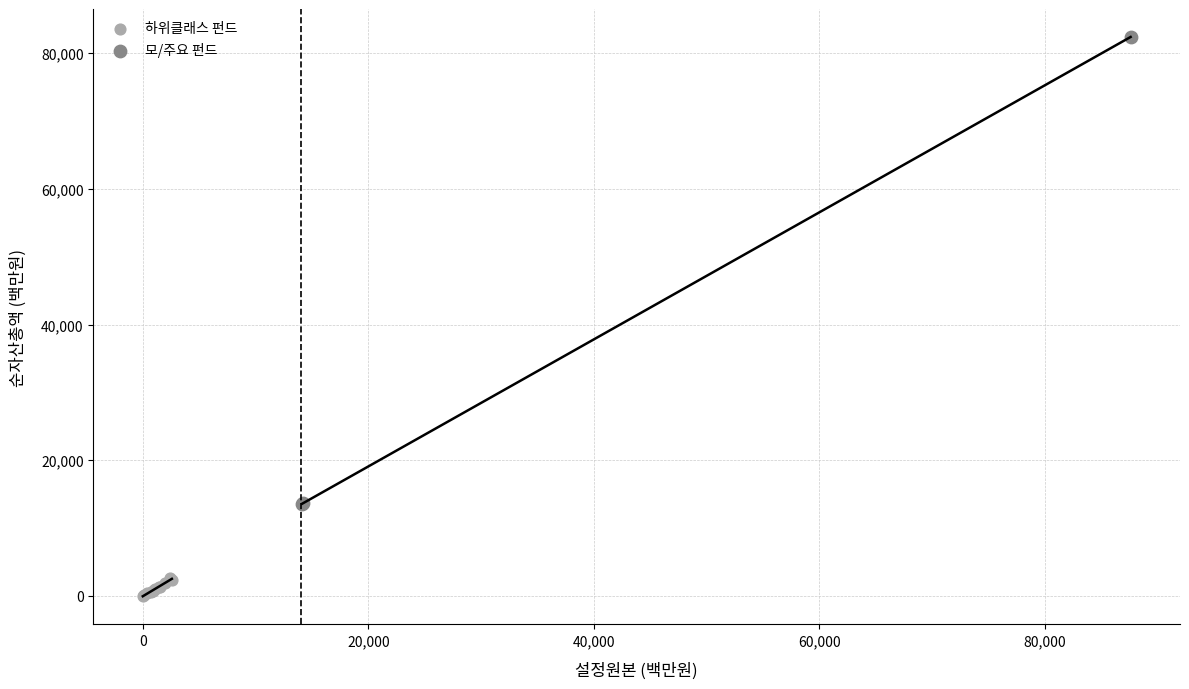

Which series reaches the maximum Y coordinate?

모/주요 펀드